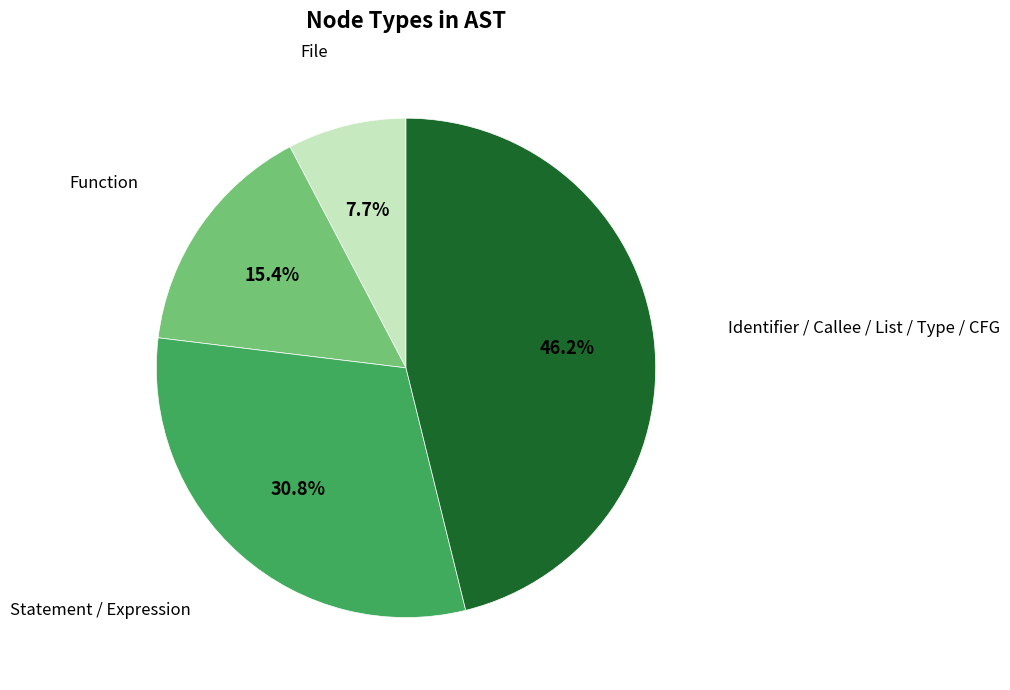

Is there any slice that represents more than half of the pie?

No